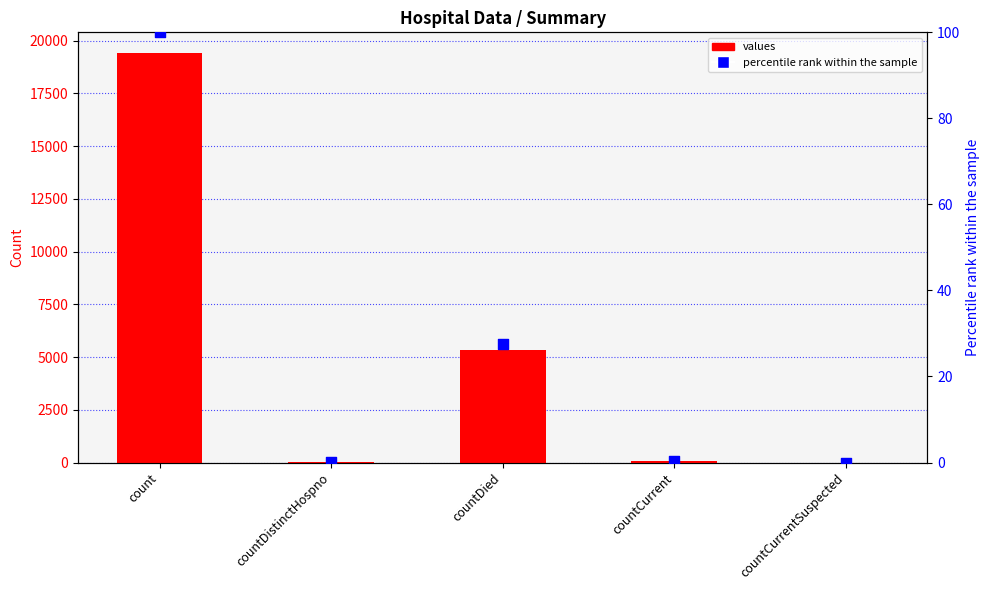

Which series has the largest total across all categories?

values